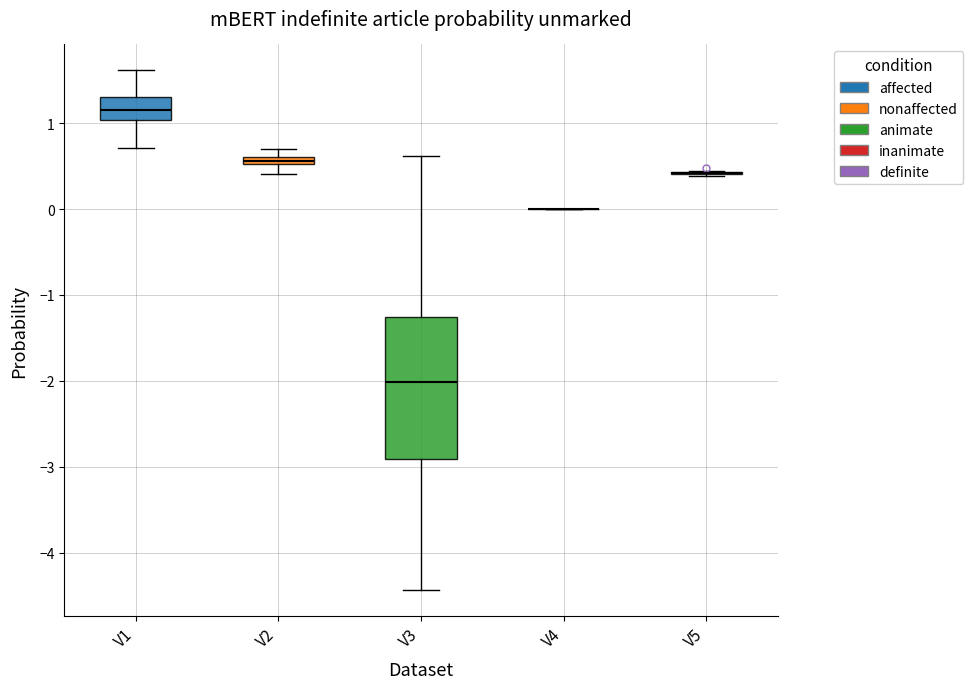

Comparing the boxes themselves (not the whiskers), which one is the tallest?

V3